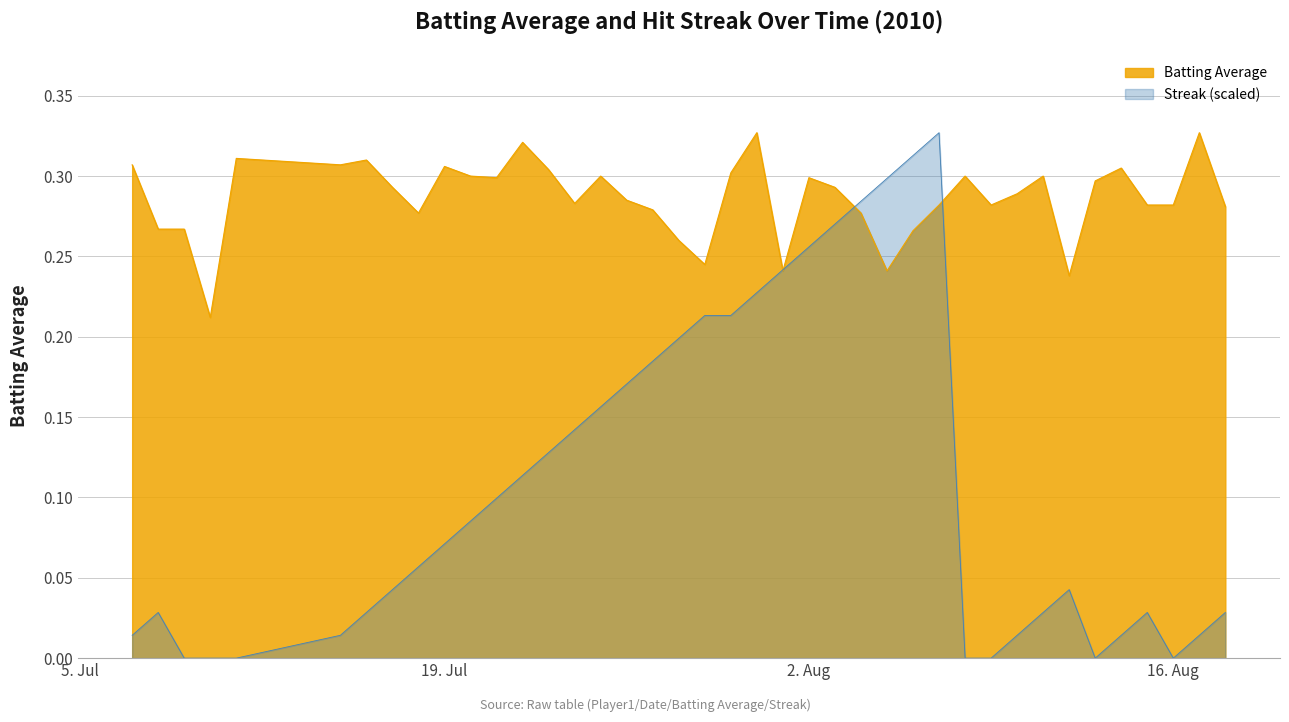

Which series has the widest spread of values?

Streak (scaled)